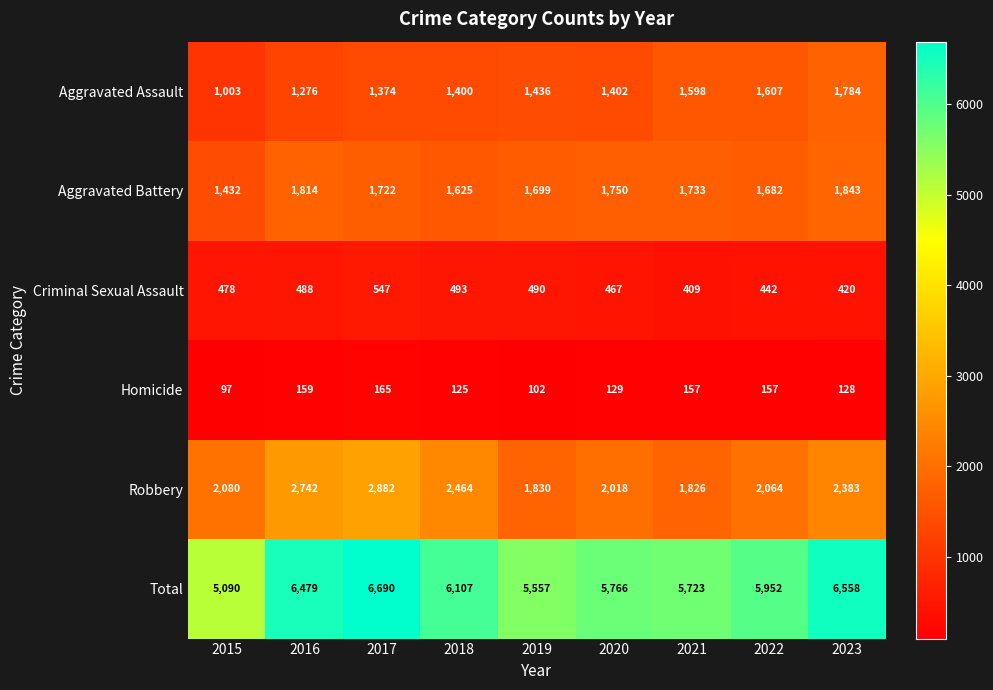

Which series has the largest range (max minus min)?

Total